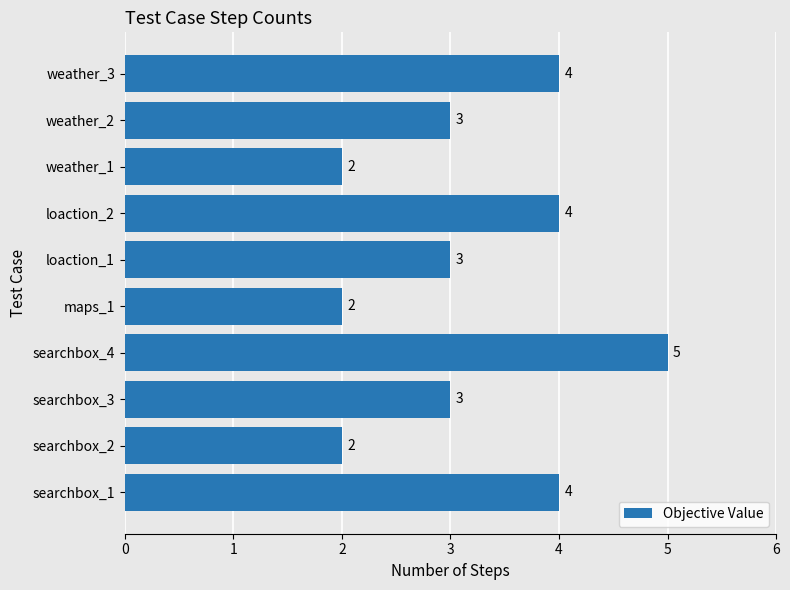

Count the values in the range 2 to 4.

9